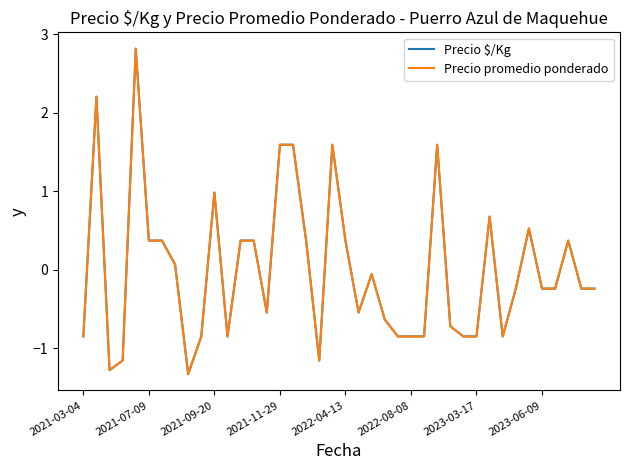

Which series has the widest spread of values?

Precio $/Kg